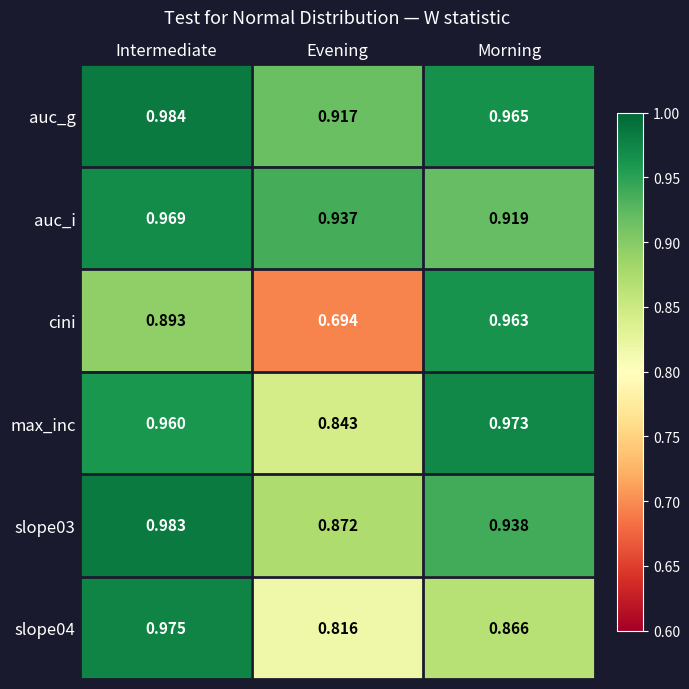

At which category does the chart reach its peak across all series?

Intermediate